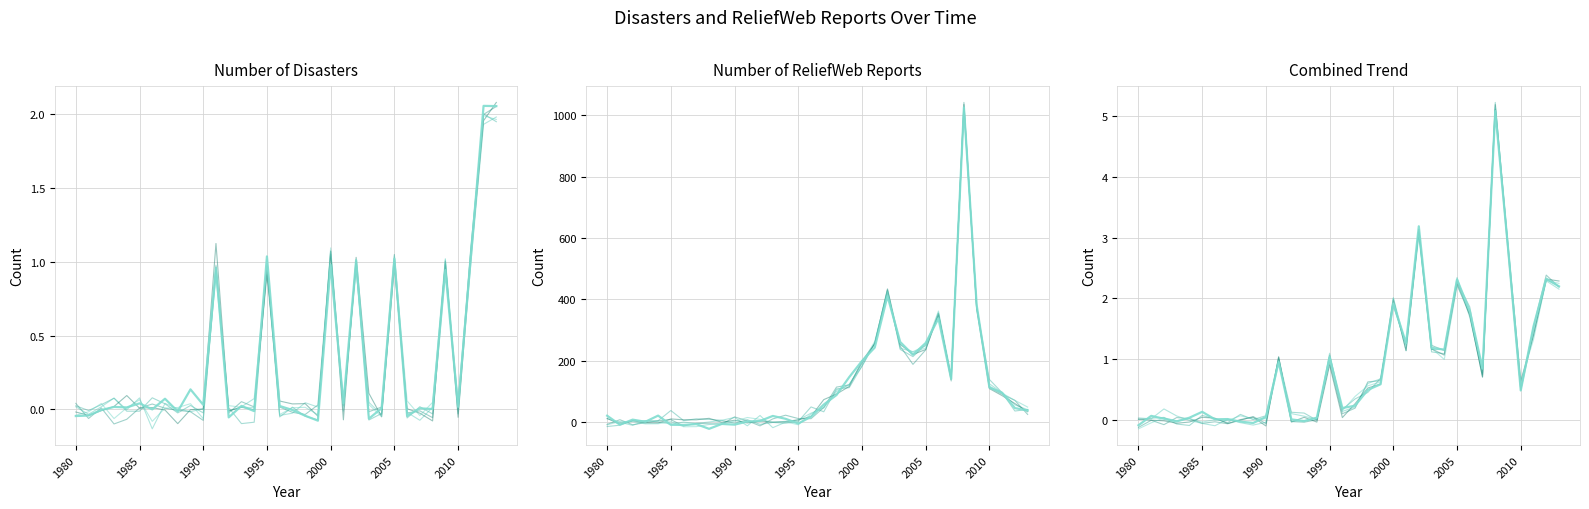

What is the value of the Number of Disasters point at the 16th from the left?

1.0